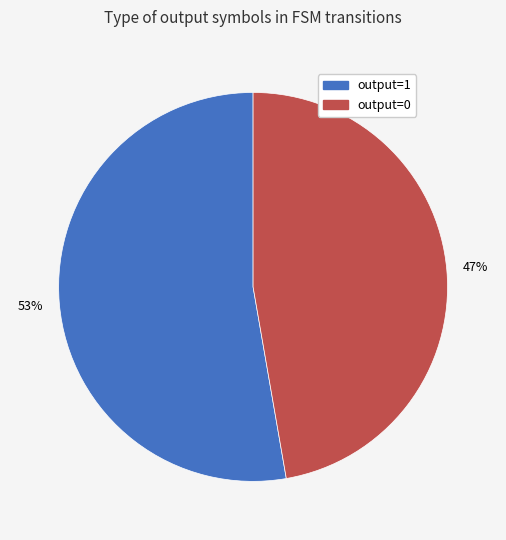

Is the sum of output=1 and output=0 greater than half?

Yes